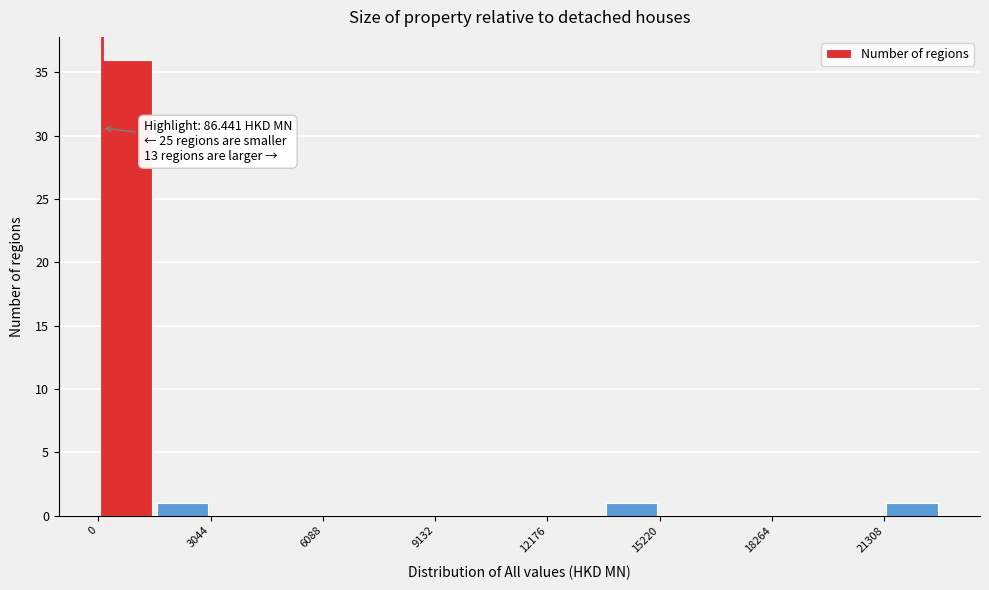

Read against the x-axis, roughly where is the centre of the tallest bar?

1000